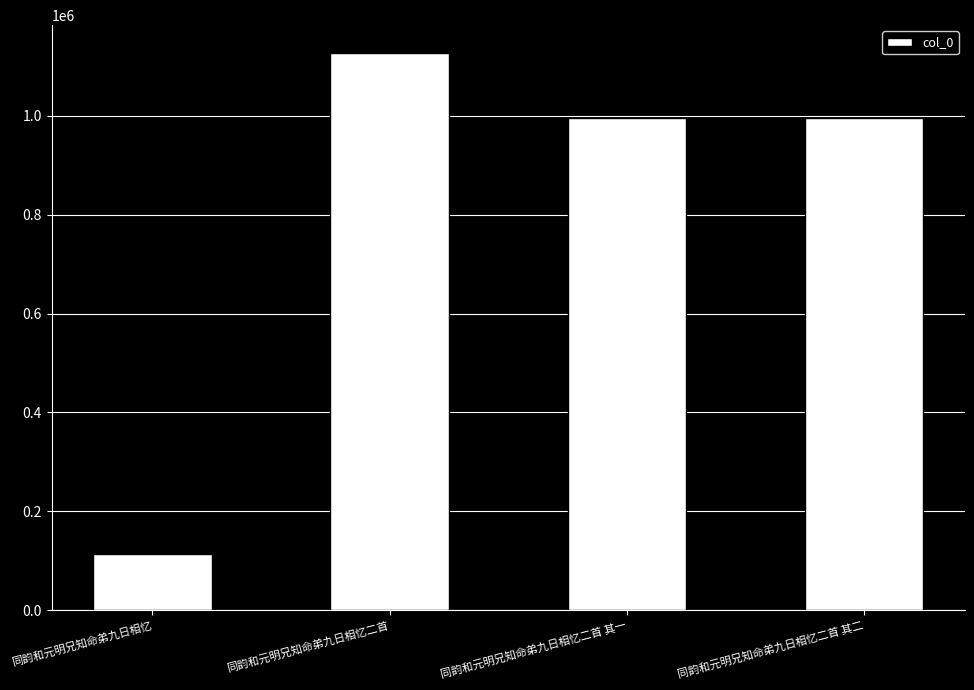

The chart shows a value of 995988 at 同韵和元明兄知命弟九日相忆二首 其一. True or false?

True